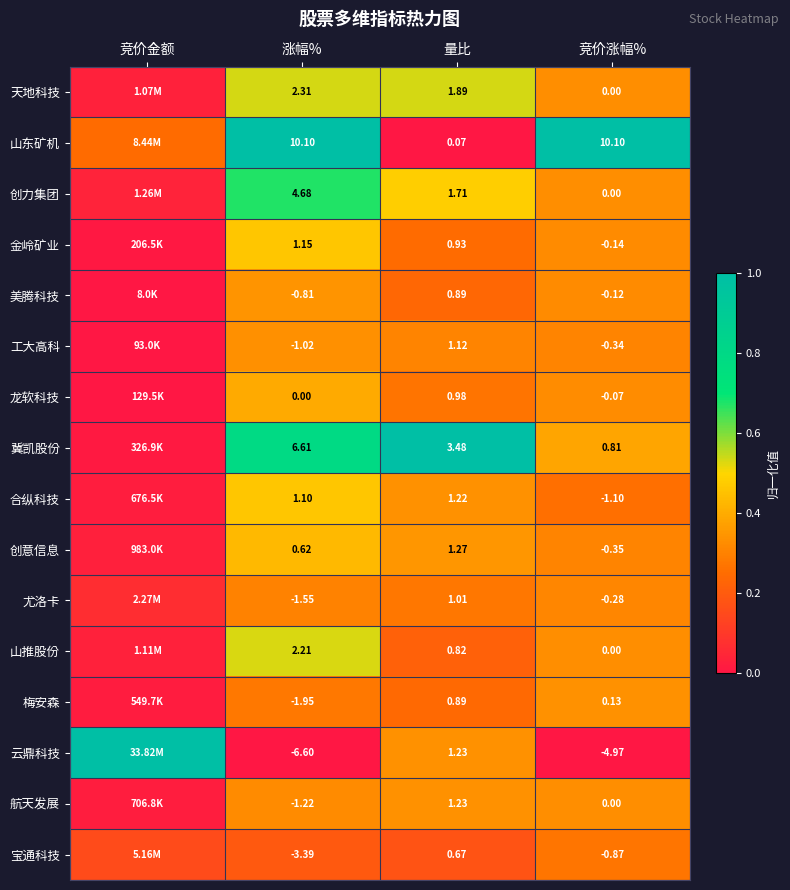

Is the value of 创意信息 at 量比 greater than the value of 创力集团 at 量比?

No